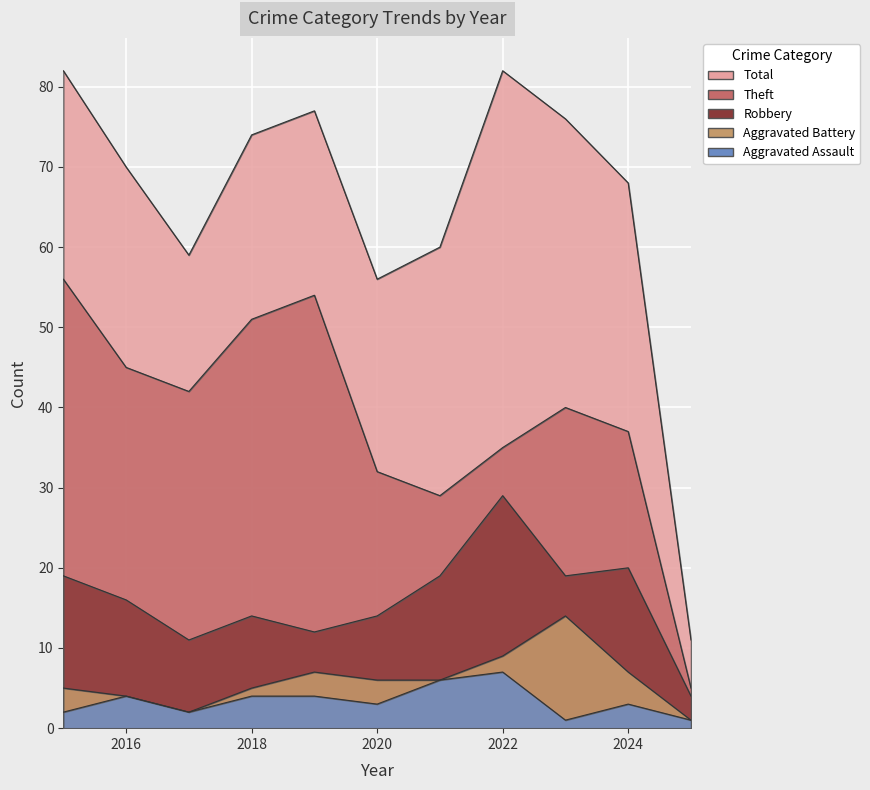

Between 2020 and 2016, which is larger?

2016